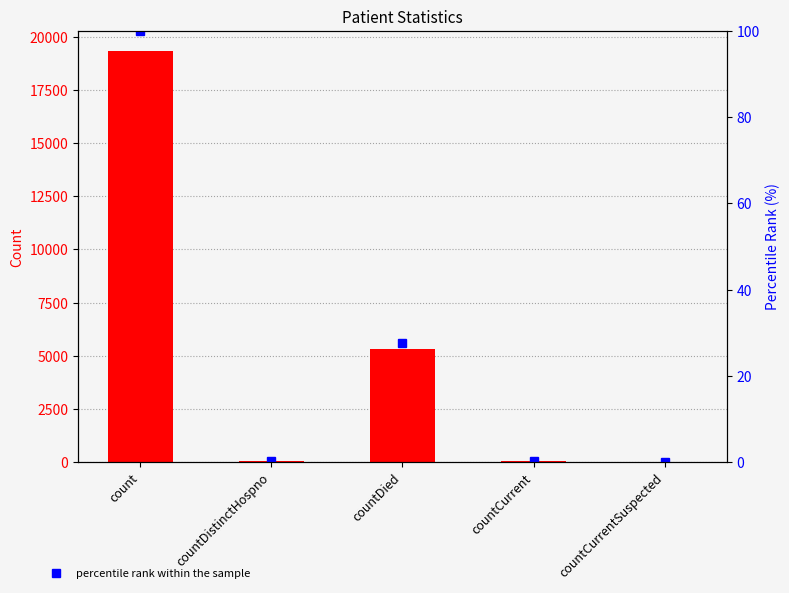

What is the average value of the percentile rank within the sample series?

25.6